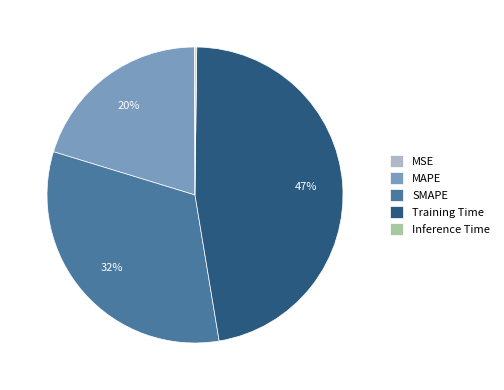

Is the sum of Training Time and SMAPE greater than half?

Yes